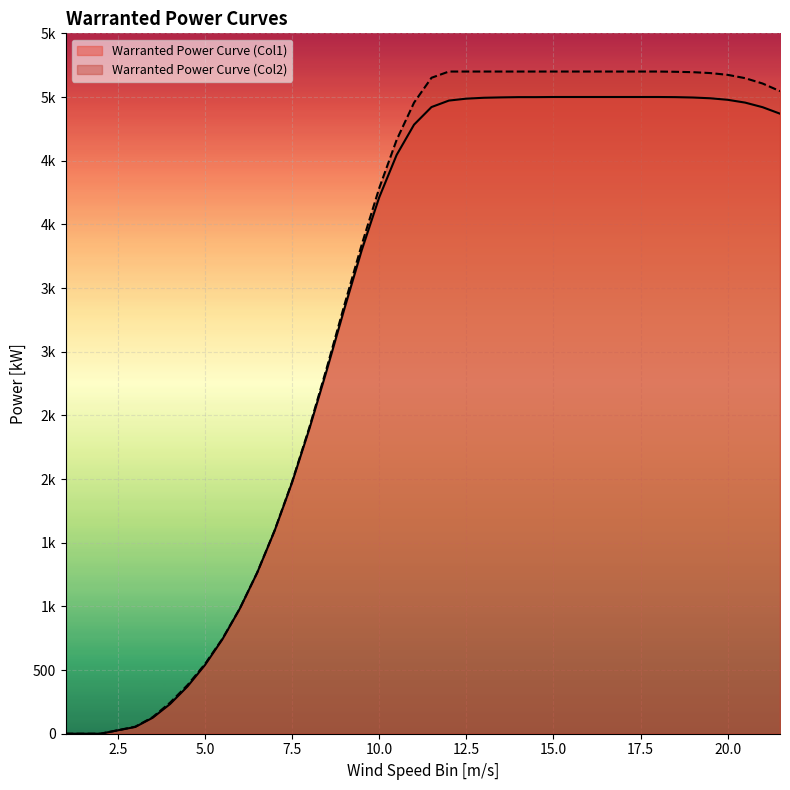

How many distinct data groups are displayed?

2